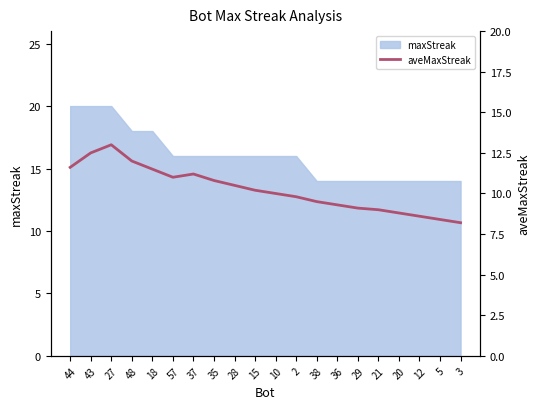

Reading right to left, transcribe all the data shown in this chart.

3=8.2	5=8.4	12=8.6	20=8.8	21=9.0	29=9.1	36=9.3	38=9.5	2=9.8	10=10.0	15=10.2	28=10.5	35=10.8	37=11.2	57=11.0	18=11.5	48=12.0	27=13.0	43=12.5	44=11.6